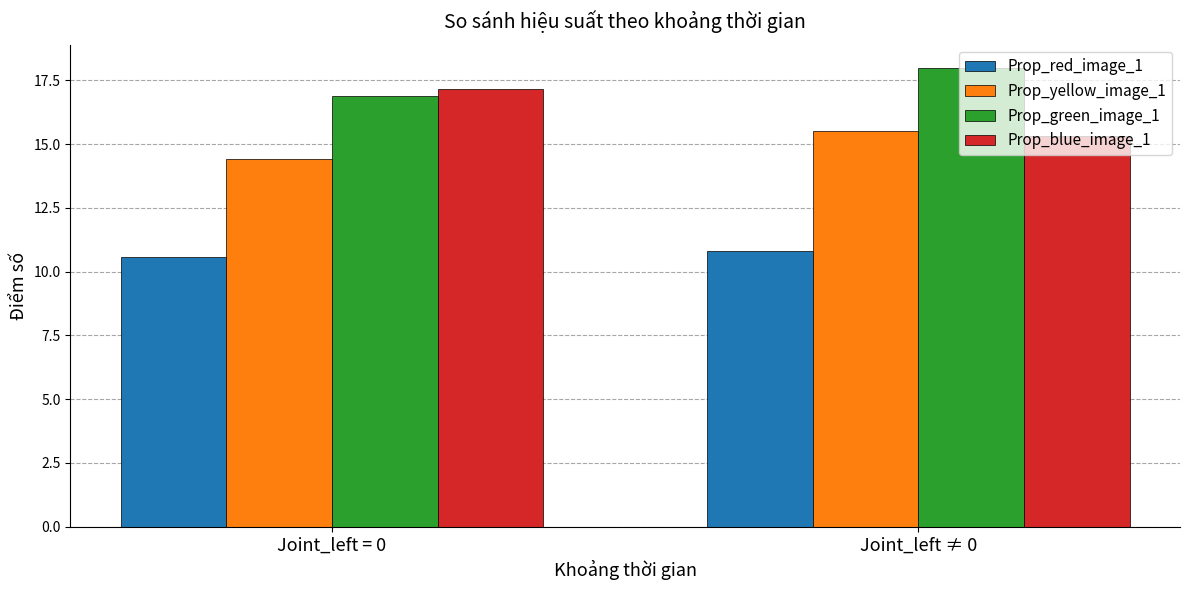

How many data points does each series have?

2